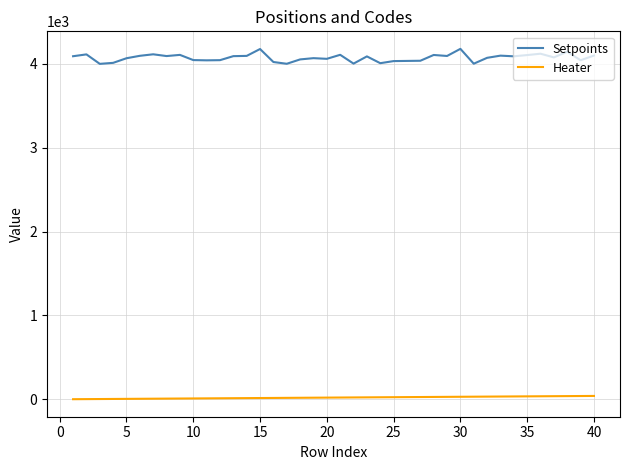

Rank the series by their maximum value, from lowest to highest.

Heater, Setpoints